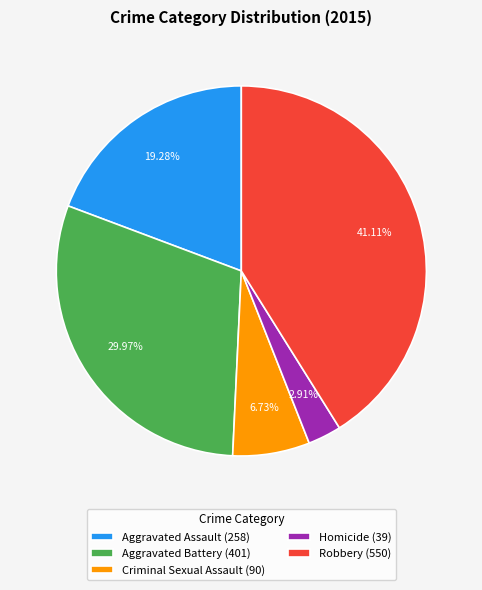

The Robbery slice represents 41% of the pie. True or false?

True